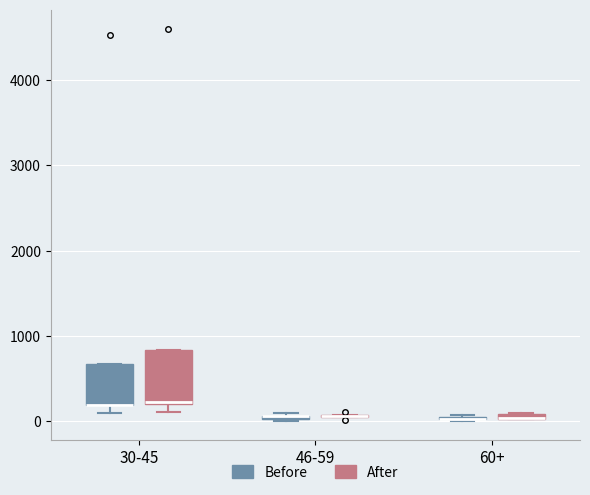

Which box is the tallest, from its lower edge to its upper edge?

30-45 (After)